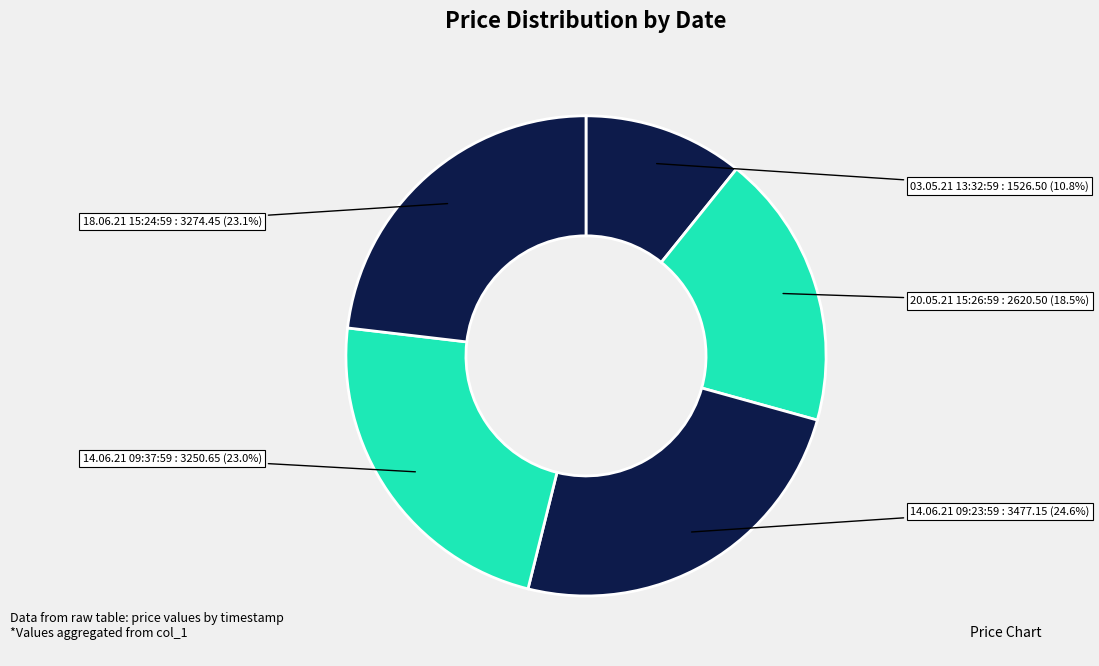

True or false: 03.05.21 13:32:59 accounts for 11% of the total.

True